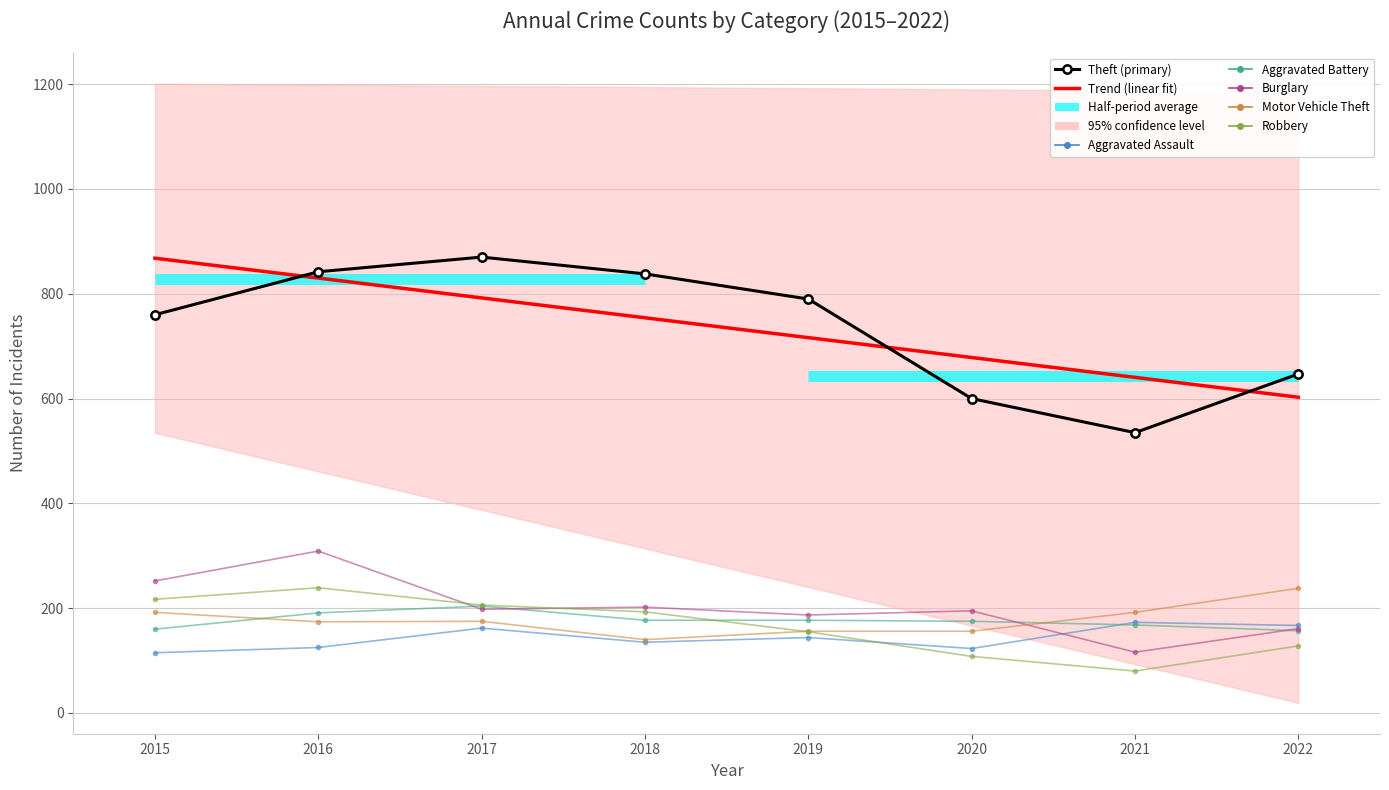

What is the difference between the maximum and minimum values in the Robbery series?

159